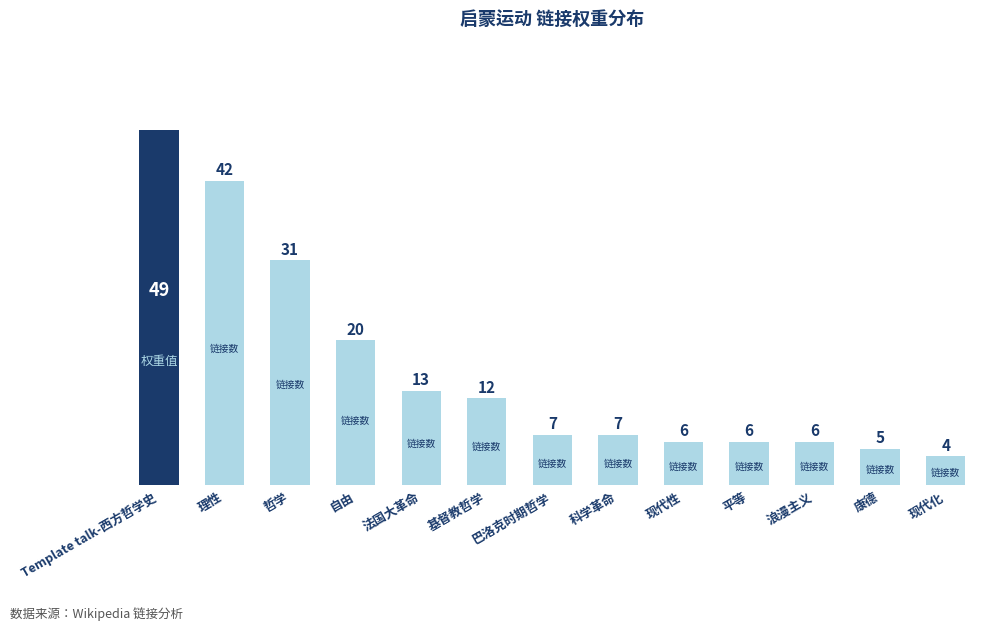

What position from the left is 哲学?

3